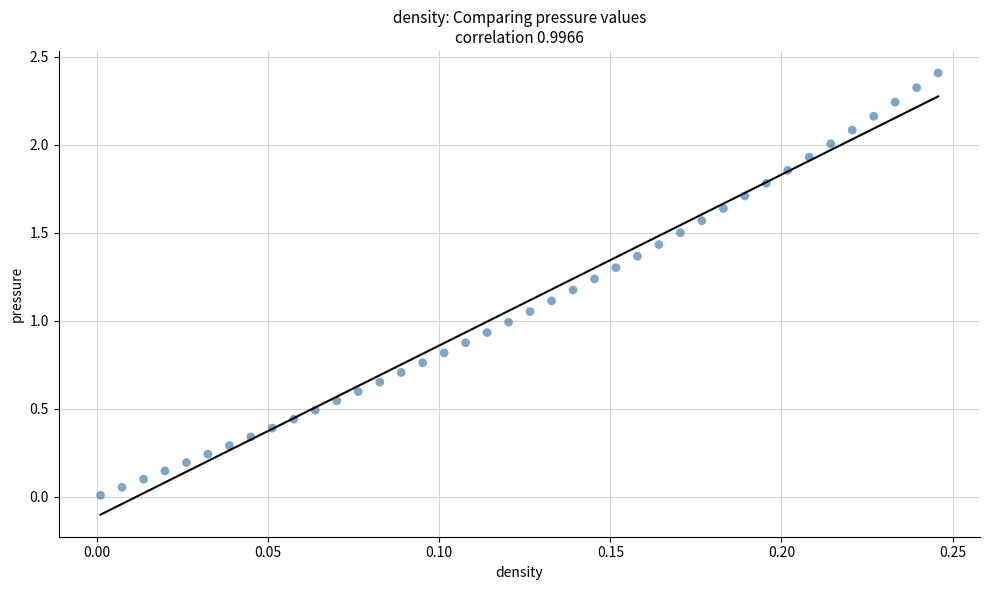

What is the range of Y values (max minus min)?

2.4